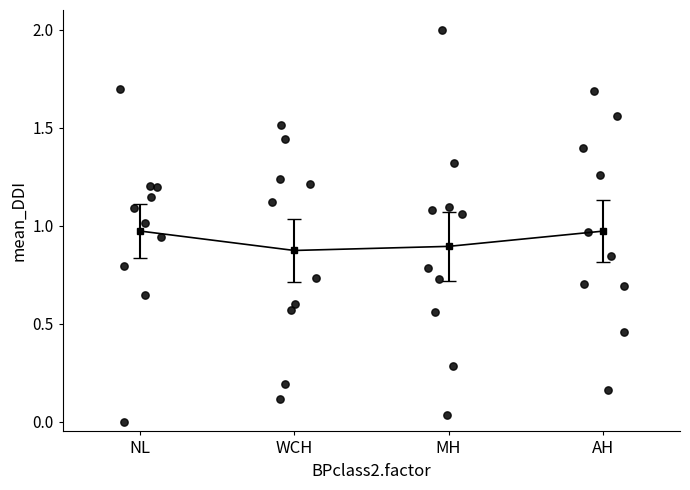

What is the range of Y values (max minus min)?

2.0